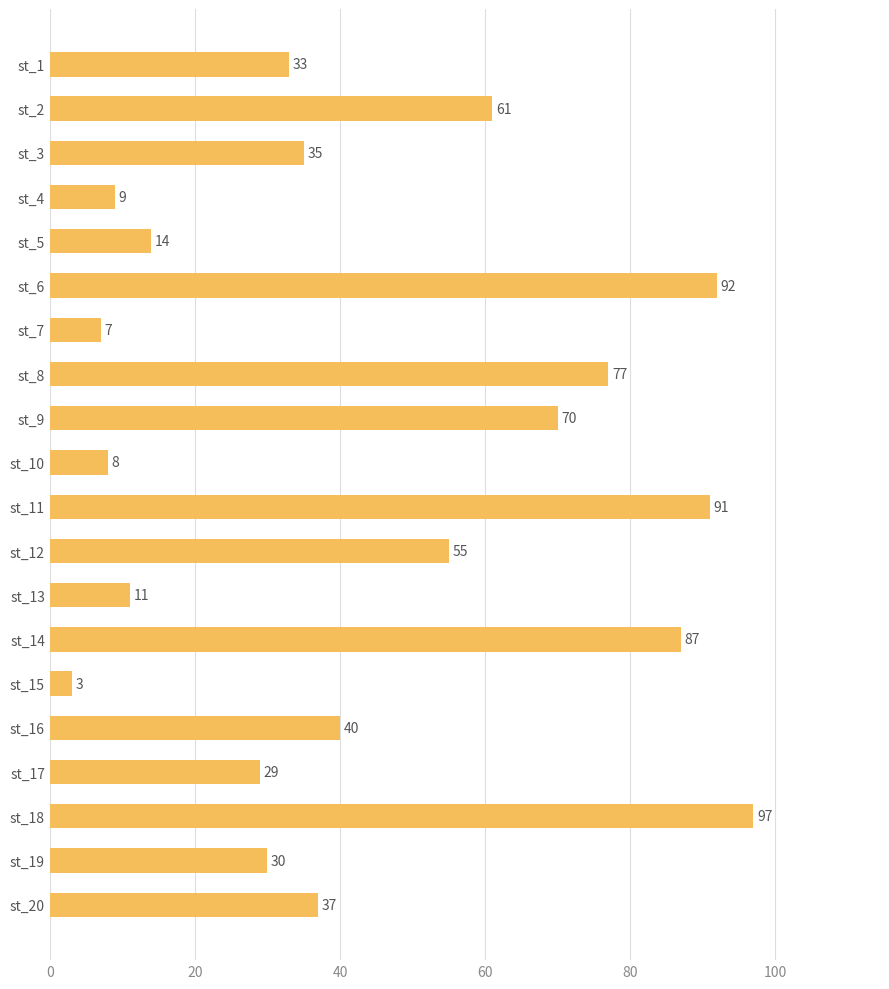

The value at st_3 is 35. True or false?

True